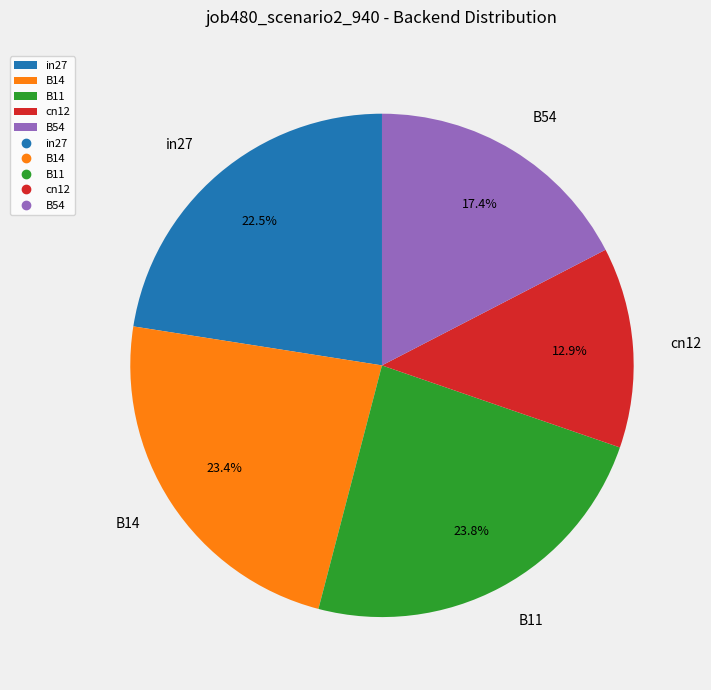

Is the sum of B11 and cn12 greater than half?

No